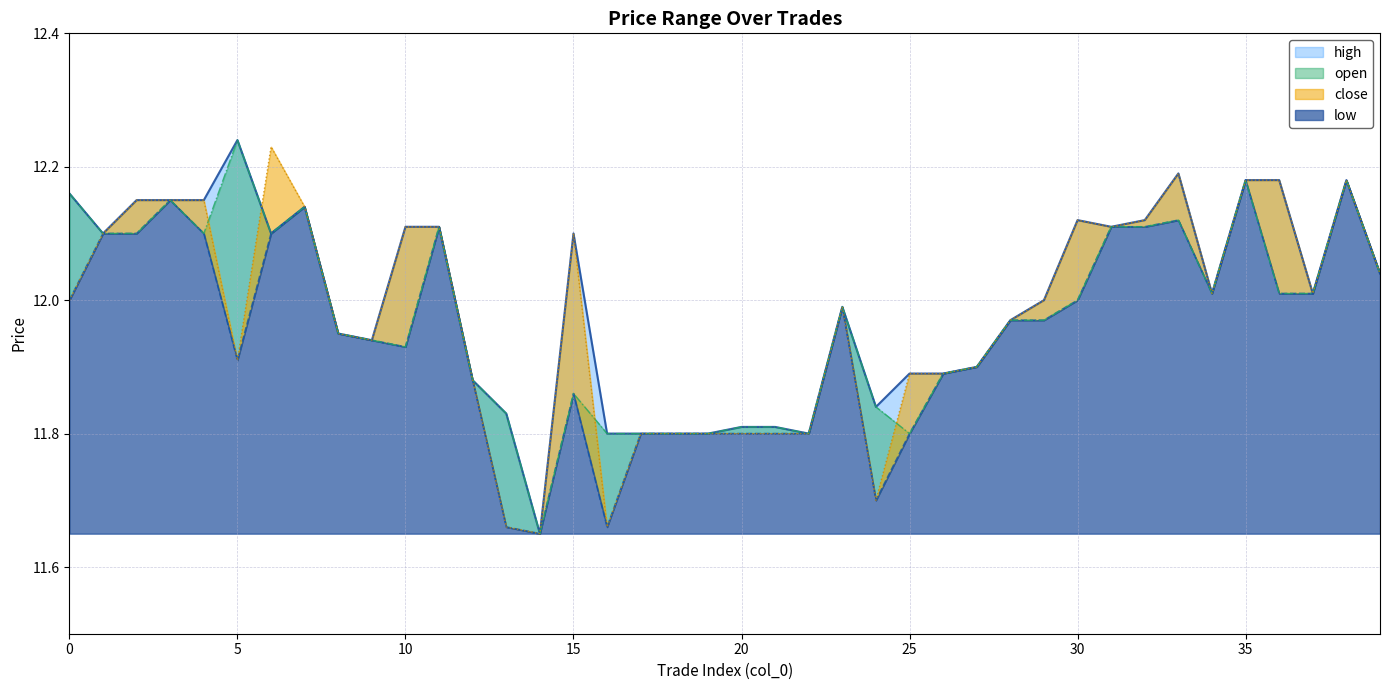

Where is open nearest to the value 11?

14